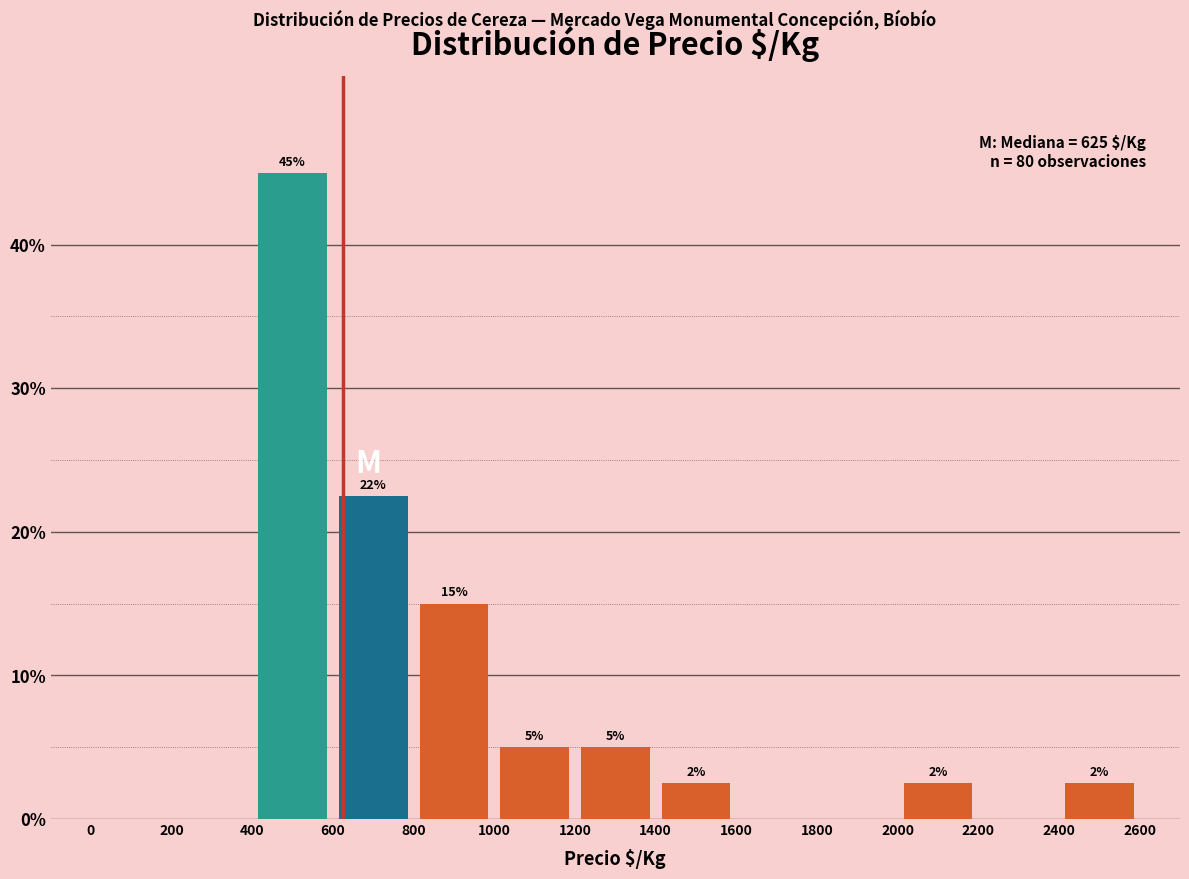

Over which range of the x-axis is the bar tallest?

400 to 600